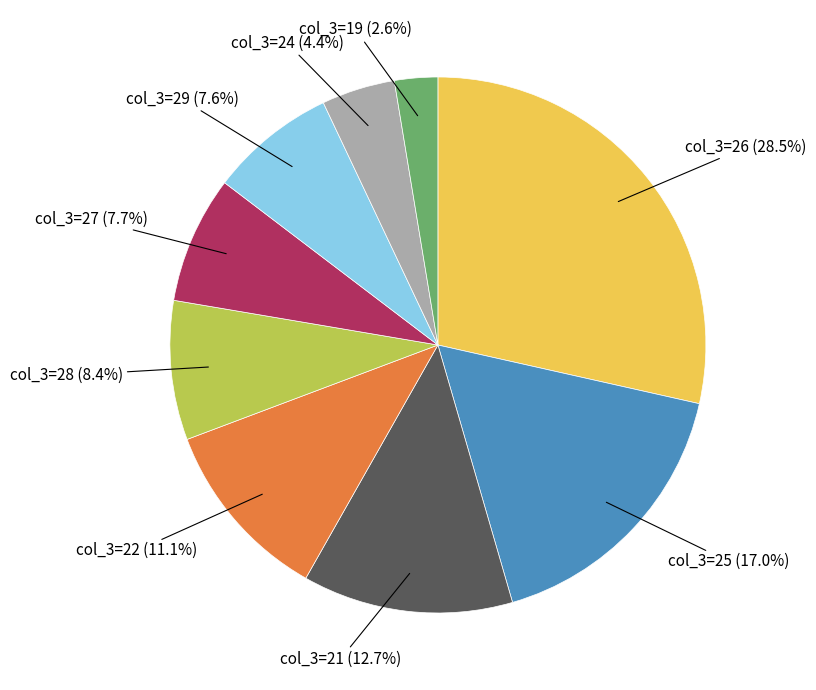

Does any single category account for the majority?

No